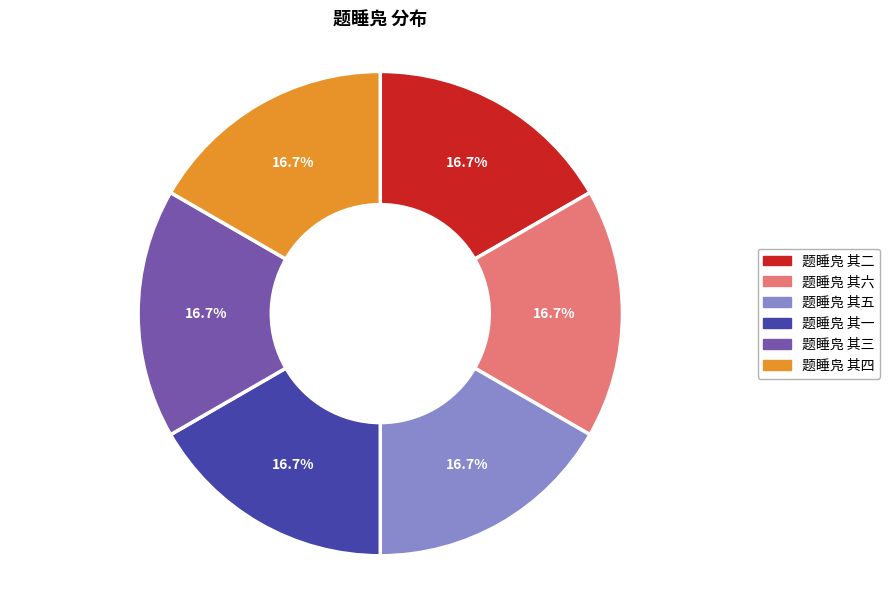

Is it true that 题睡凫 其一 is 17% of the pie?

True